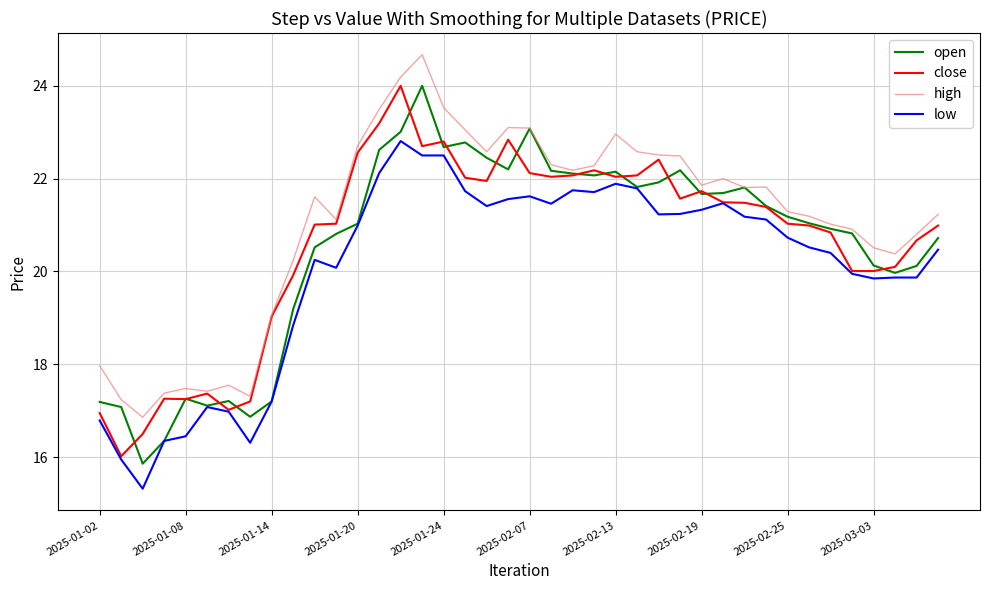

What is the minimum value shown in the chart?

15.3